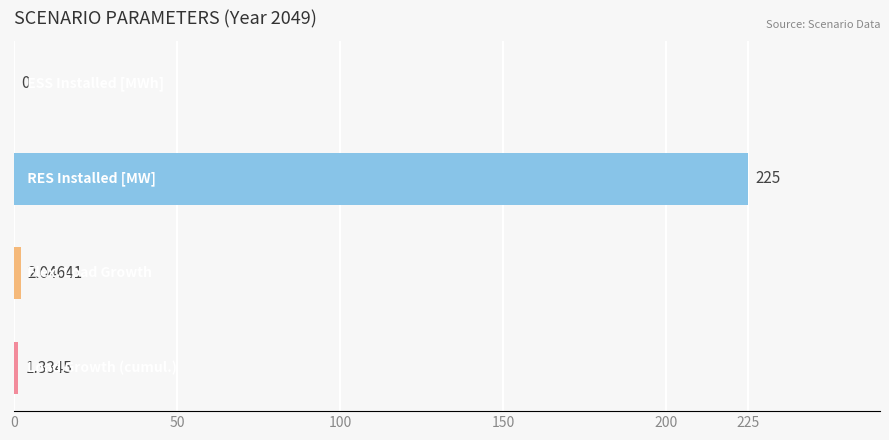

What is the average value?

57.1